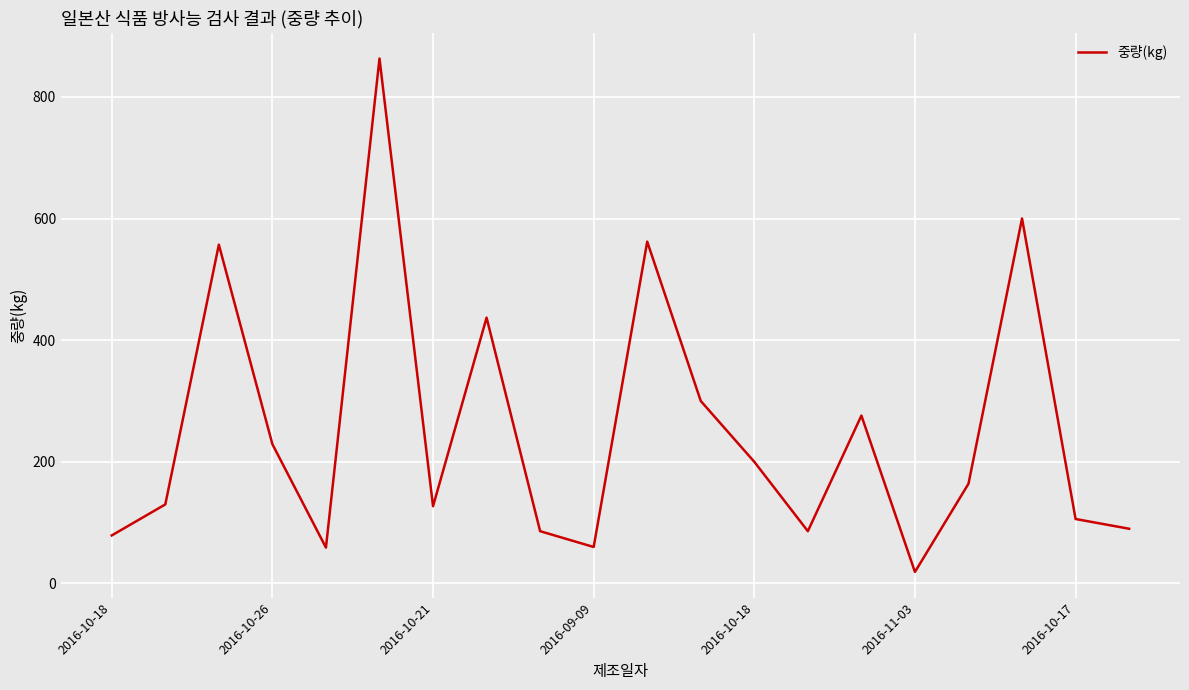

What is the difference between the maximum and minimum values?

844